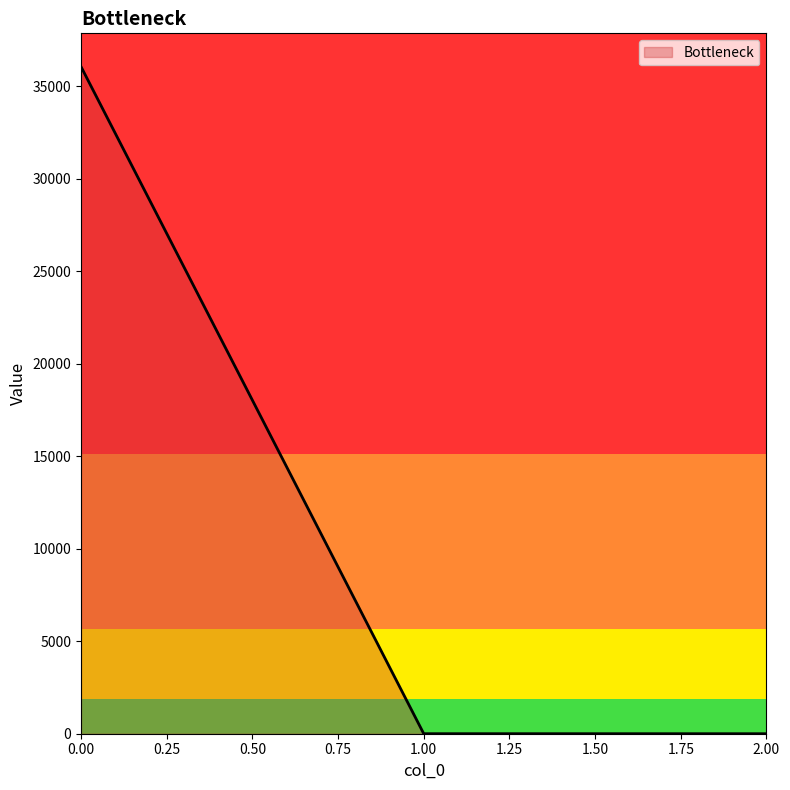

How many lines are shown in the chart?

1